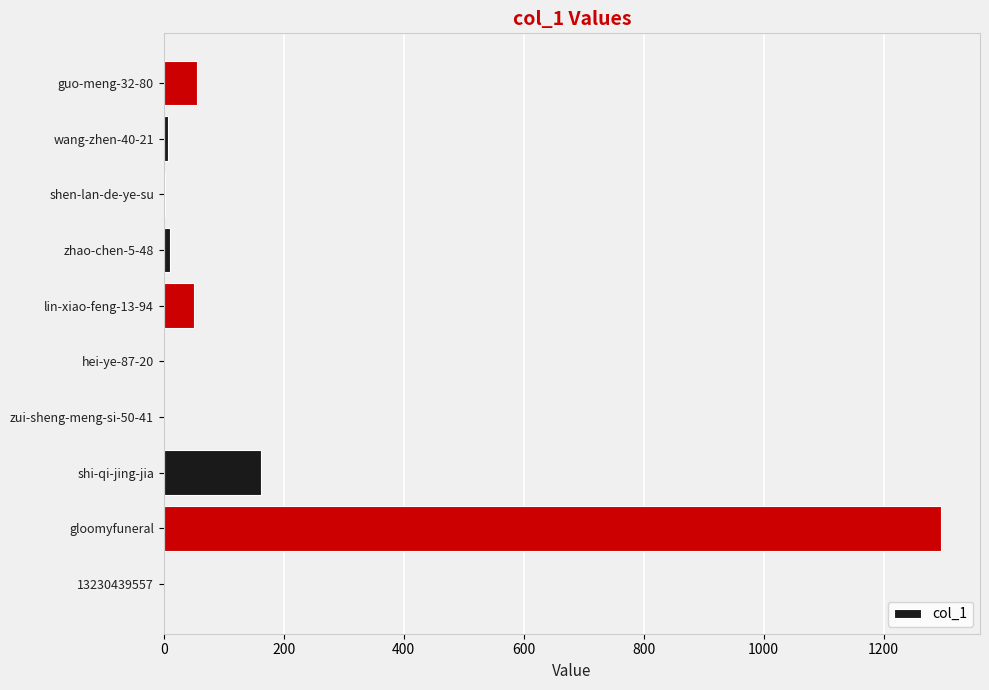

What is the change in value from zui-sheng-meng-si-50-41 to lin-xiao-feng-13-94?

+50